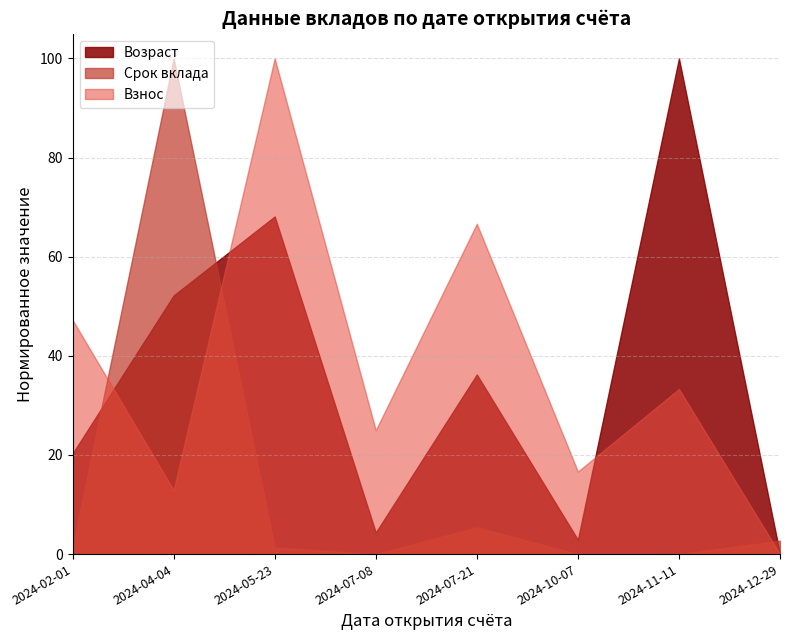

What are all the series names shown in the legend?

Возраст, Срок вклада, Взнос